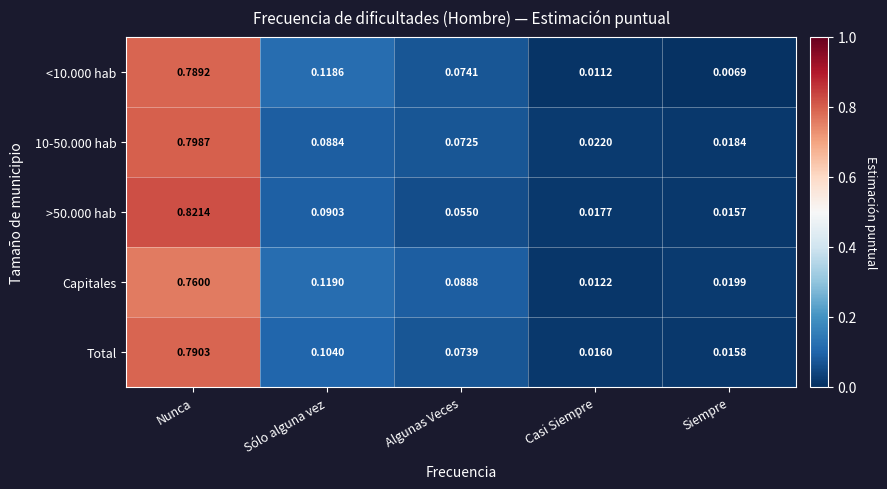

Rank the categories by <10.000 hab value from highest to lowest.

Nunca, Sólo alguna vez, Algunas Veces, Casi Siempre, Siempre